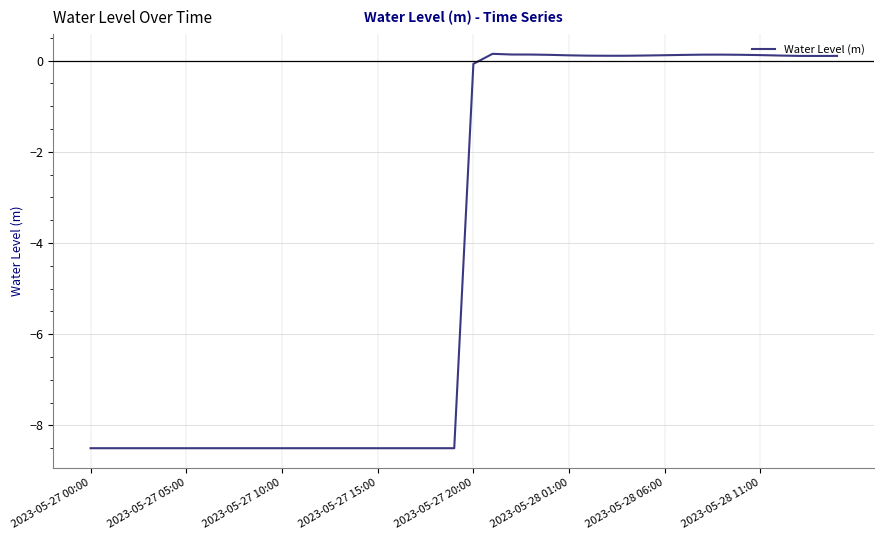

Reading right to left, extract all data points from this chart.

0.1	0.1	0.1	0.1	0.1	0.1	0.1	0.1	0.1	0.1	0.1	0.1	0.1	0.1	0.1	0.1	0.1	0.1	0.1	-0.1	-8.5	-8.5	-8.5	-8.5	-8.5	-8.5	-8.5	-8.5	-8.5	-8.5	-8.5	-8.5	-8.5	-8.5	-8.5	-8.5	-8.5	-8.5	-8.5	-8.5